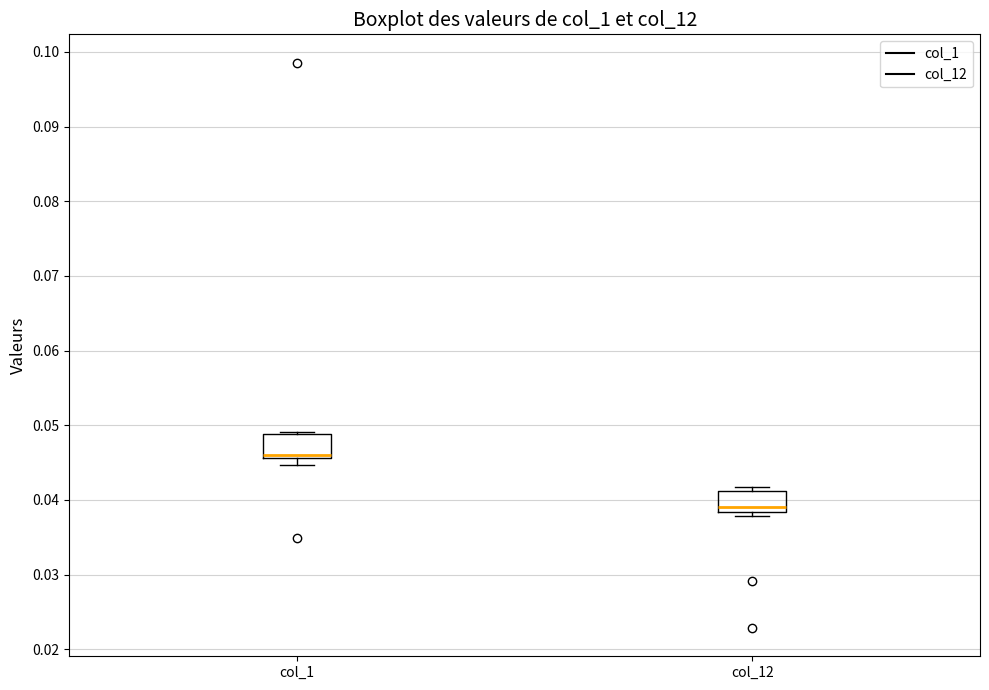

Which box has the highest median line?

col_1